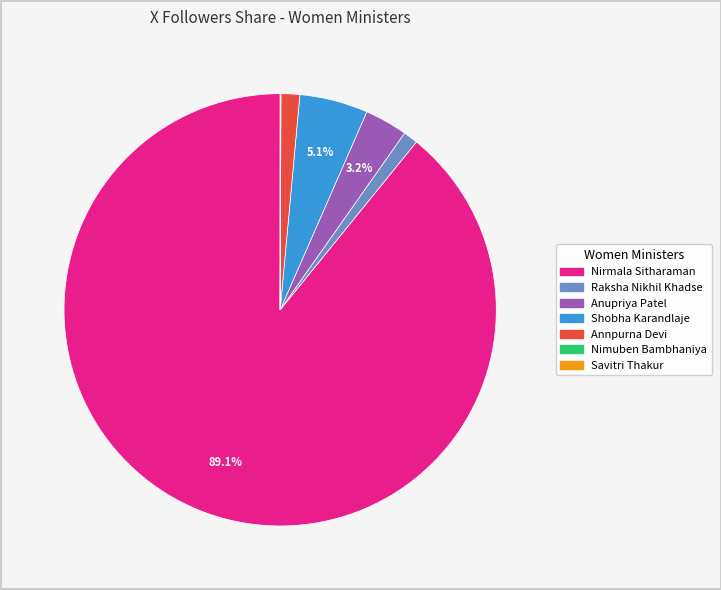

Is there any slice that represents more than half of the pie?

Yes